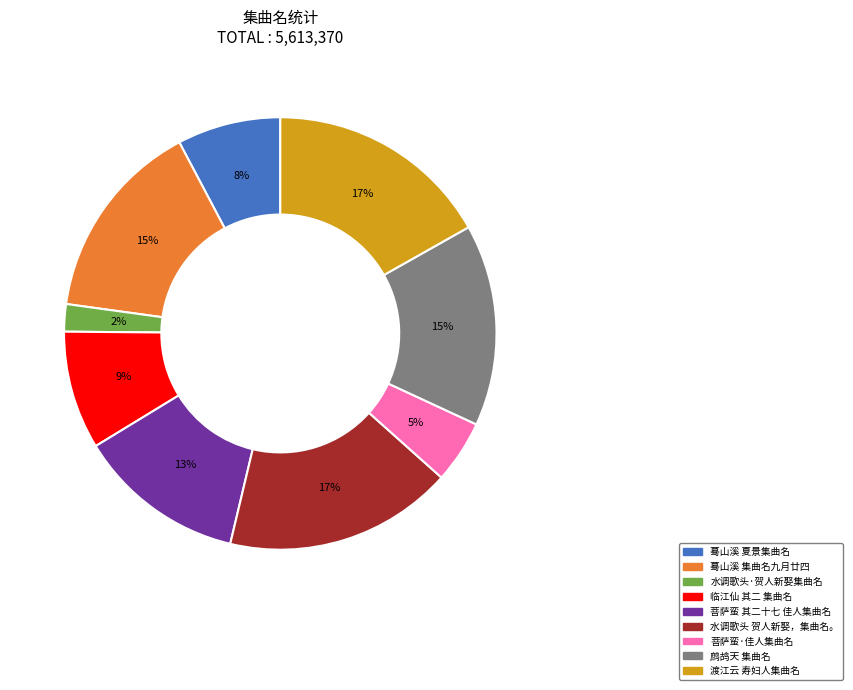

Is it true that 菩萨蛮 其二十七 佳人集曲名 is 20% of the pie?

False